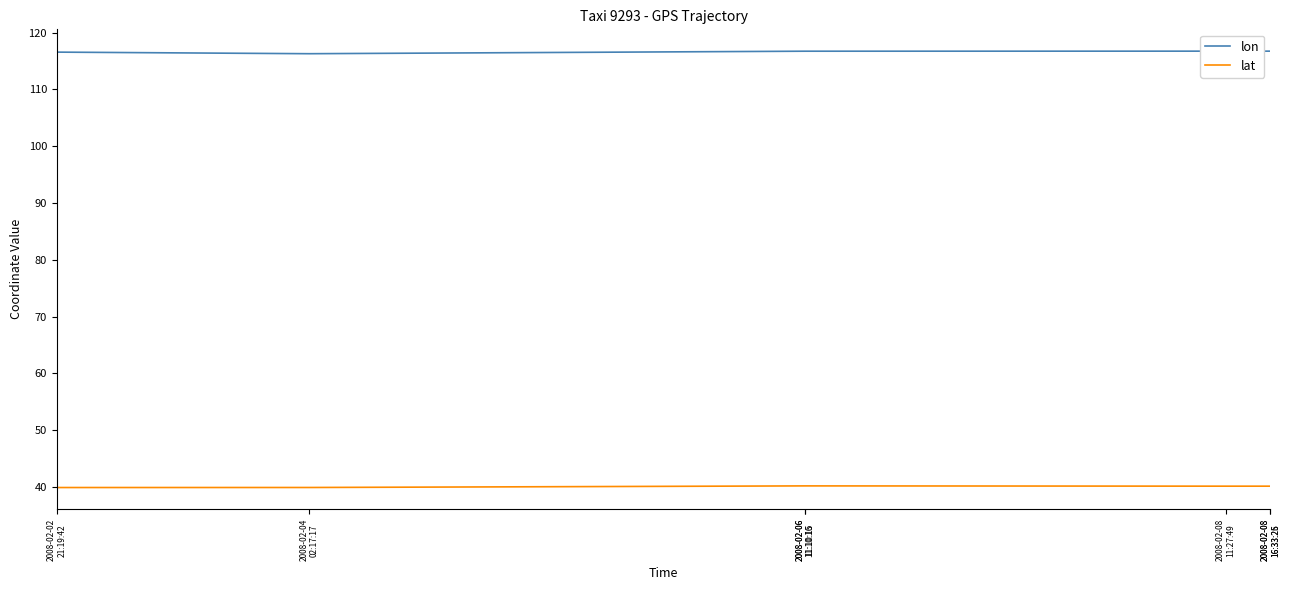

How many lines are shown in the chart?

2